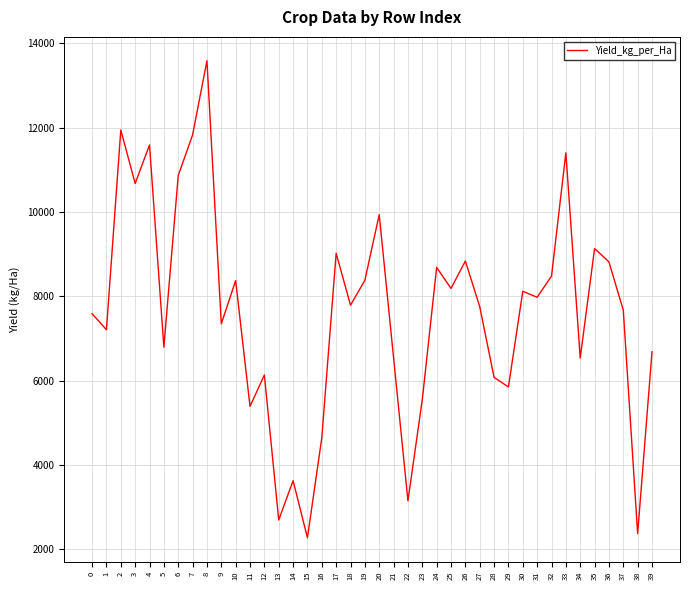

Which category has the highest value across all series?

8